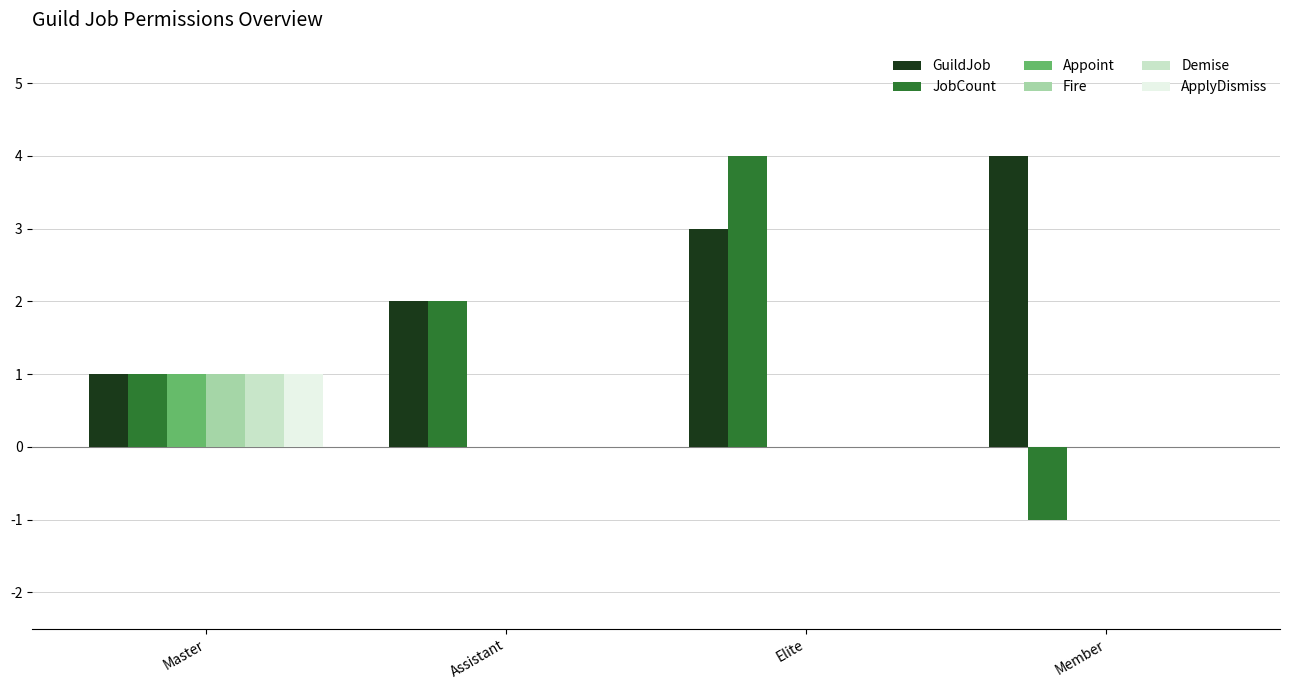

The value of ApplyDismiss at Member is 0. True or false?

True